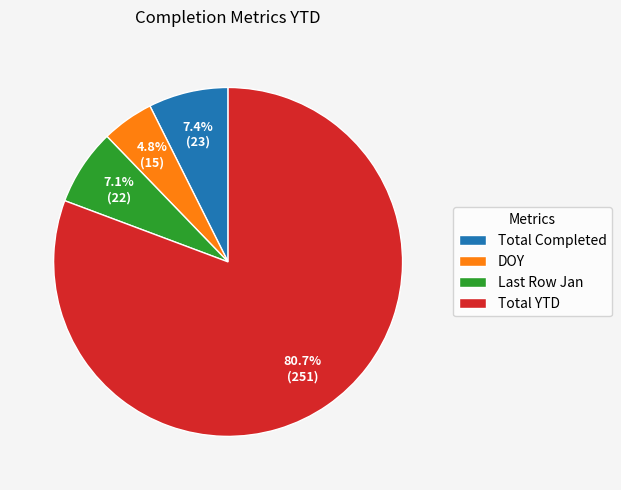

What is the smallest slice in the pie chart?

DOY